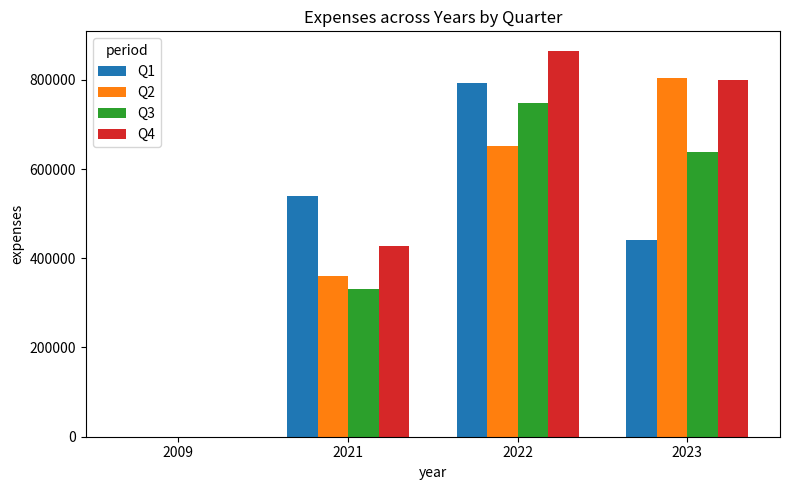

Is the value of Q3 at 2009 greater than the value of Q1 at 2023?

No